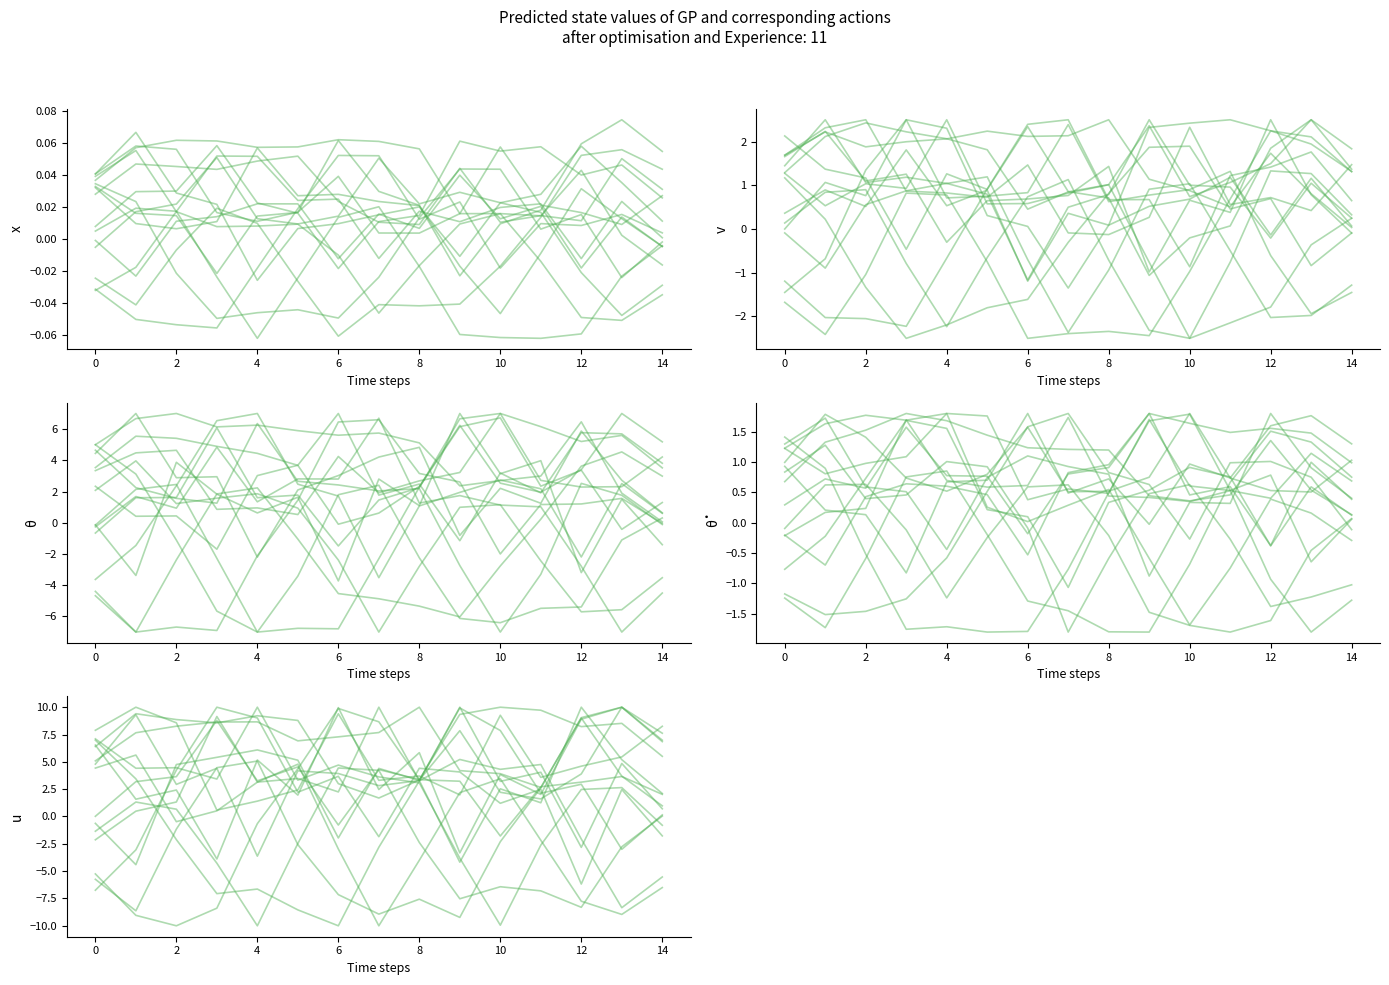

What is the label of the 15th point from the left?

14